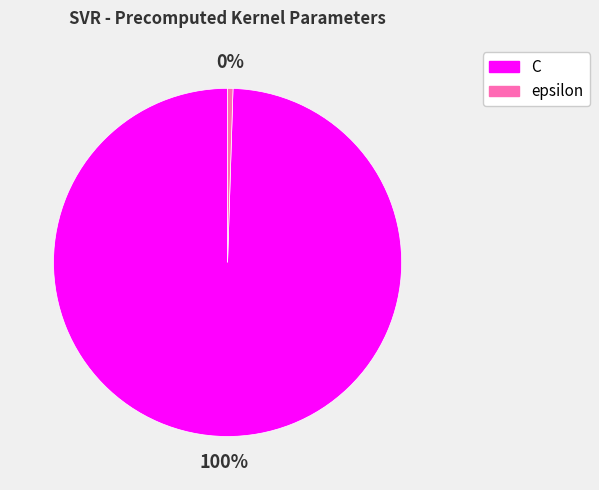

Does C account for over 50% of the chart?

Yes